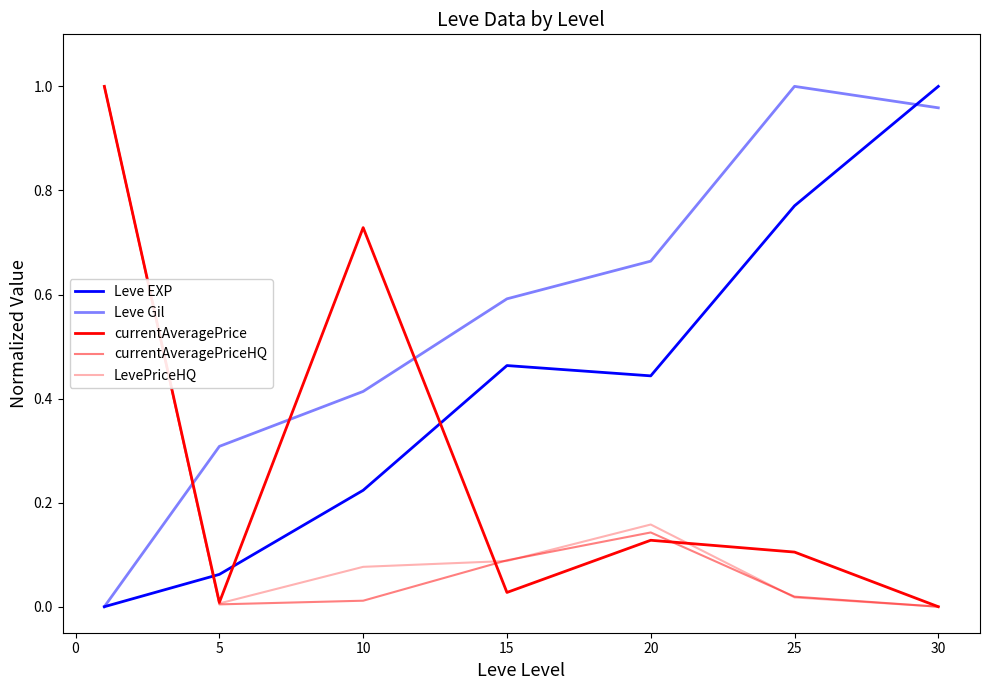

True or false: LevePriceHQ and currentAveragePrice cross at least once.

True